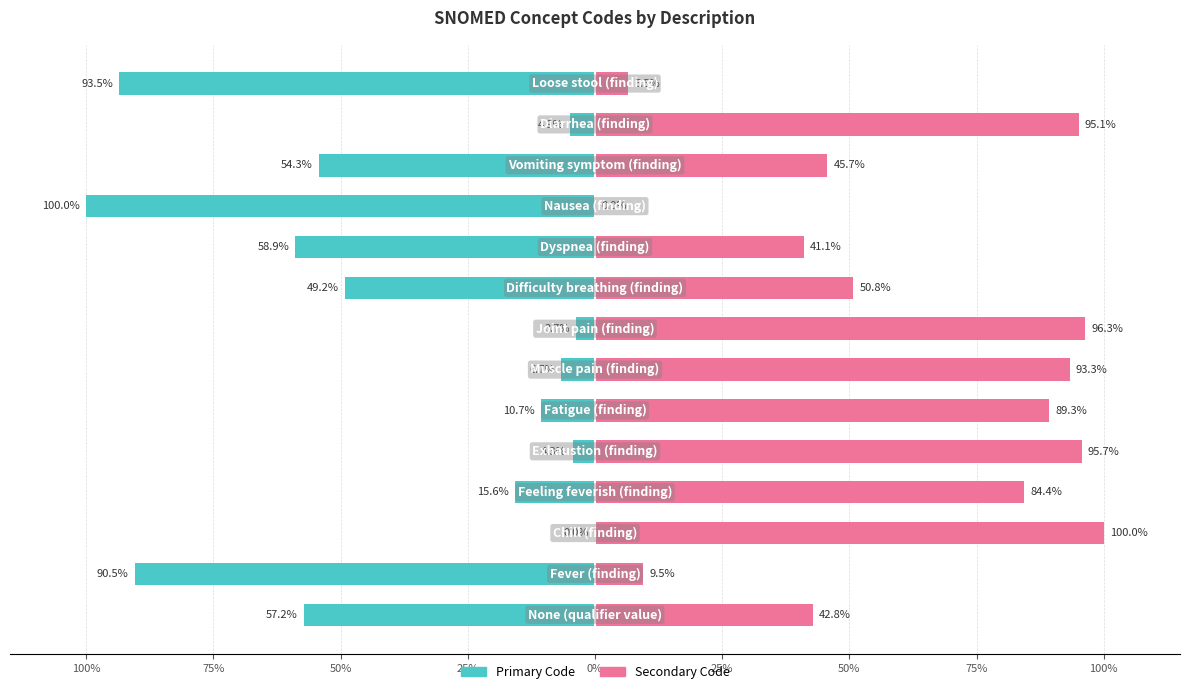

At 25%, list the series in order from largest to smallest.

Secondary Code, Primary Code